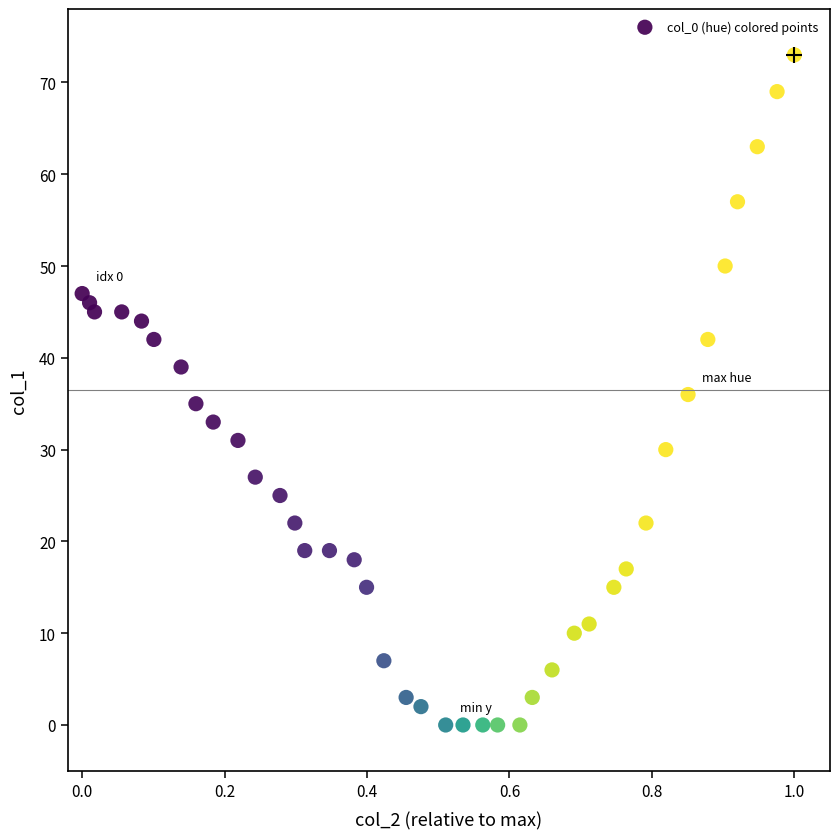

What is the range of Y values (max minus min)?

73